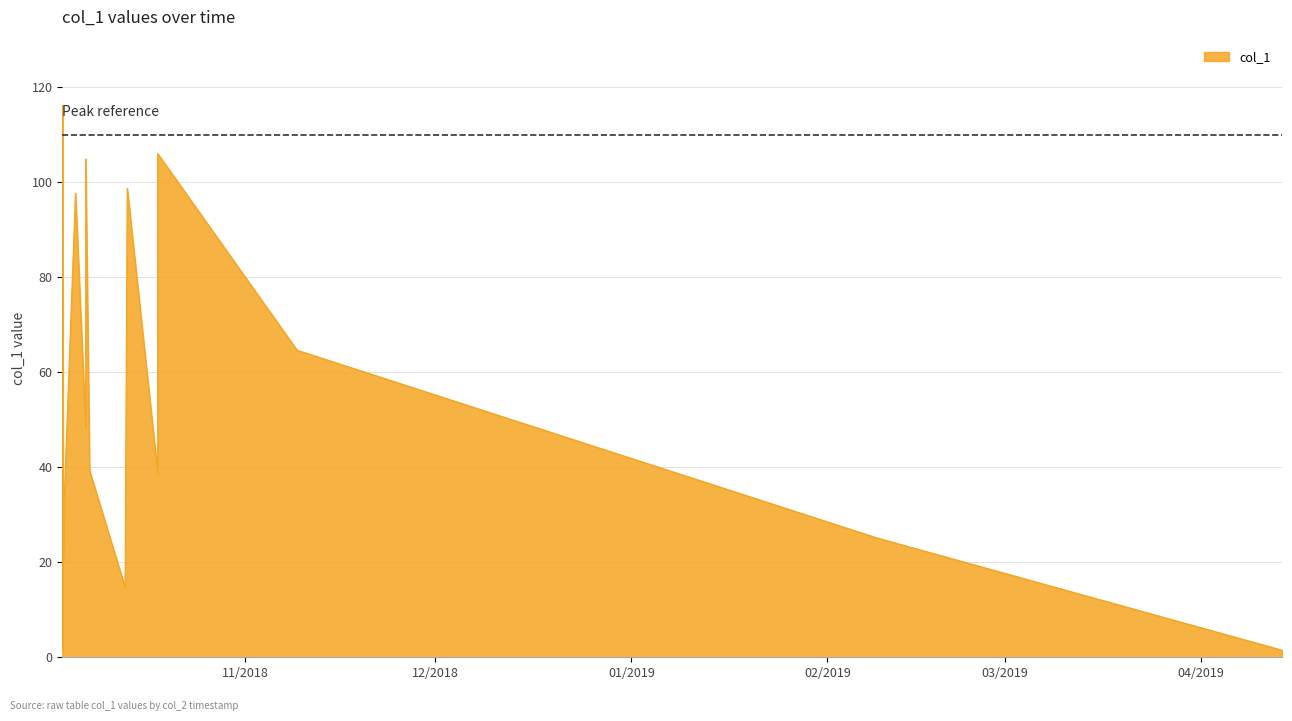

What is the greatest value displayed?

116.2